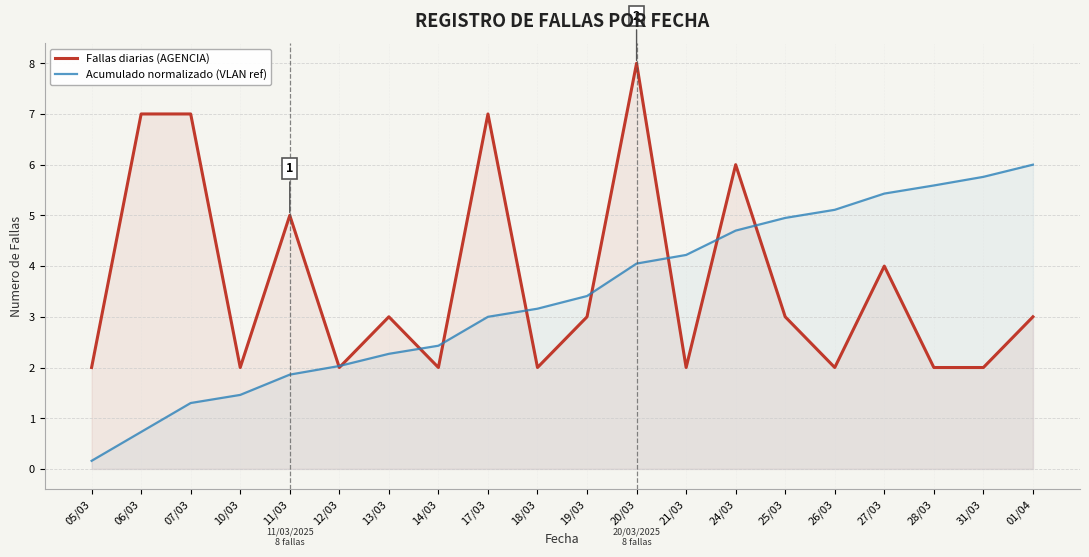

What is the minimum value for Acumulado normalizado (VLAN ref)?

0.2